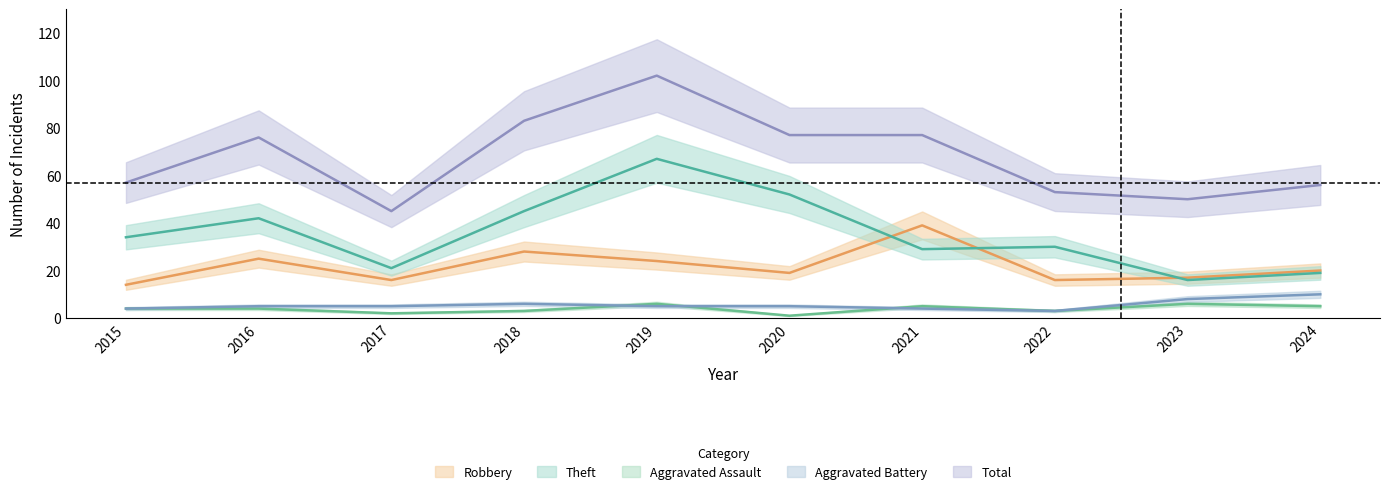

Reading right to left, list all the values displayed in this chart.

Robbery: 20	17	16	39	19	24	28	16	25	14
Theft: 19	16	30	29	52	67	45	21	42	34
Aggravated Assault: 5	6	3	5	1	6	3	2	4	4
Aggravated Battery: 10	8	3	4	5	5	6	5	5	4
Total: 56	50	53	77	77	102	83	45	76	57